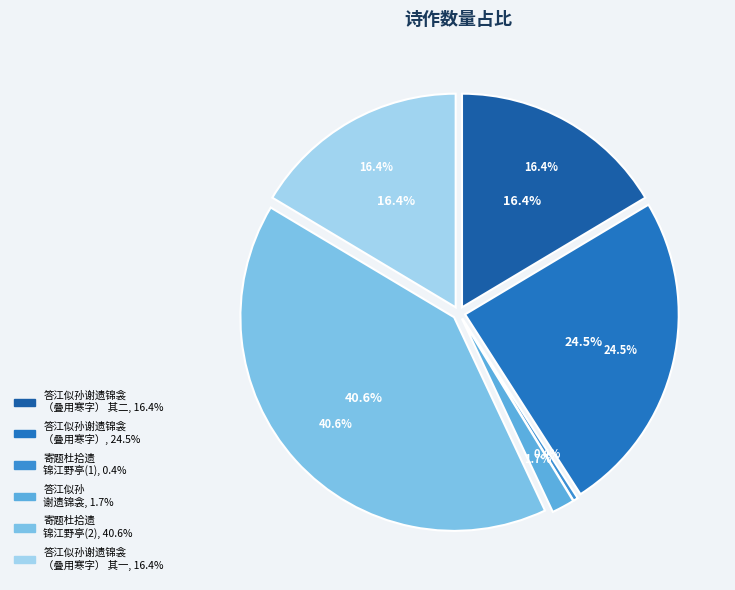

The 答江似孙谢遗锦衾（叠用寒字） 其一 slice represents 26% of the pie. True or false?

False